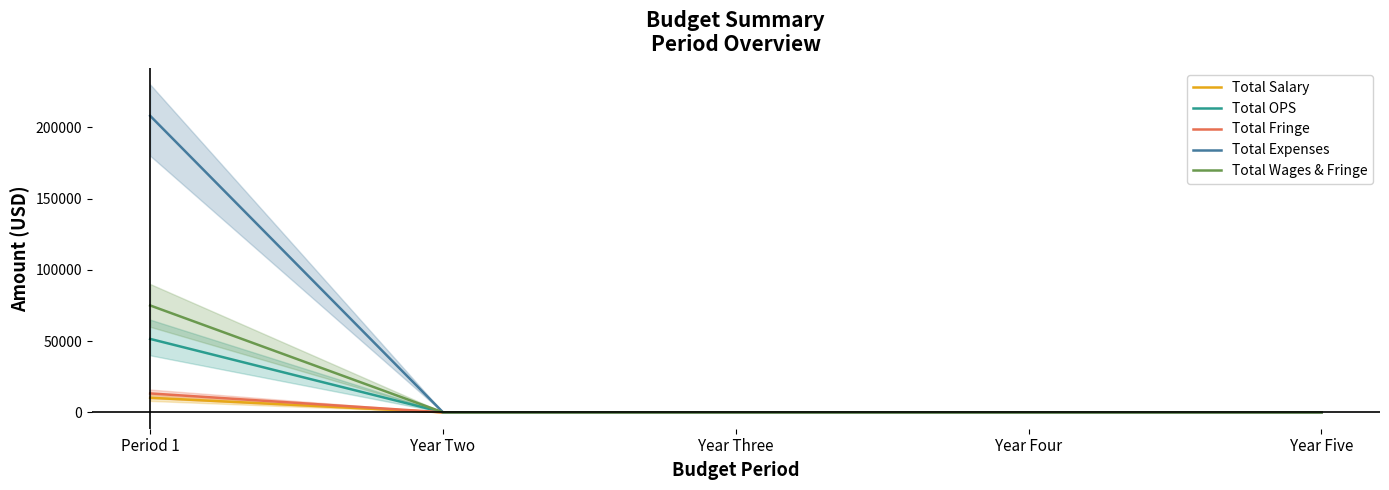

How many positive values does the Total Fringe series have?

1